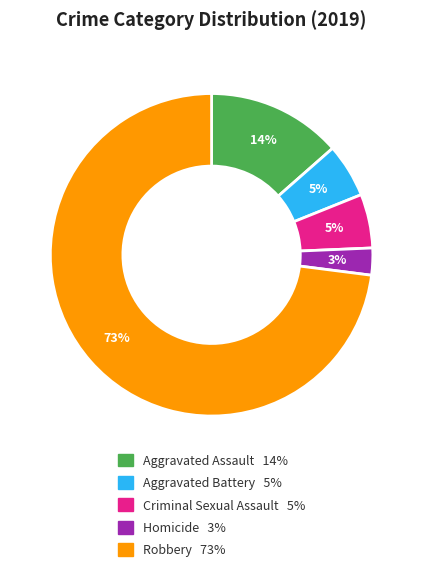

The Criminal Sexual Assault slice represents 5% of the pie. True or false?

True